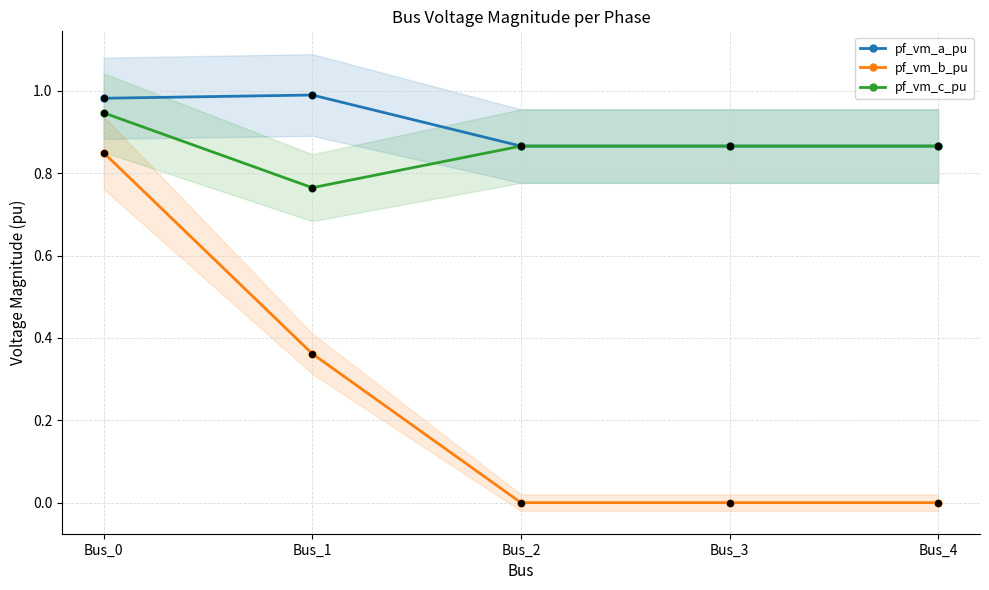

At how many categories does at least one series exceed 0?

5